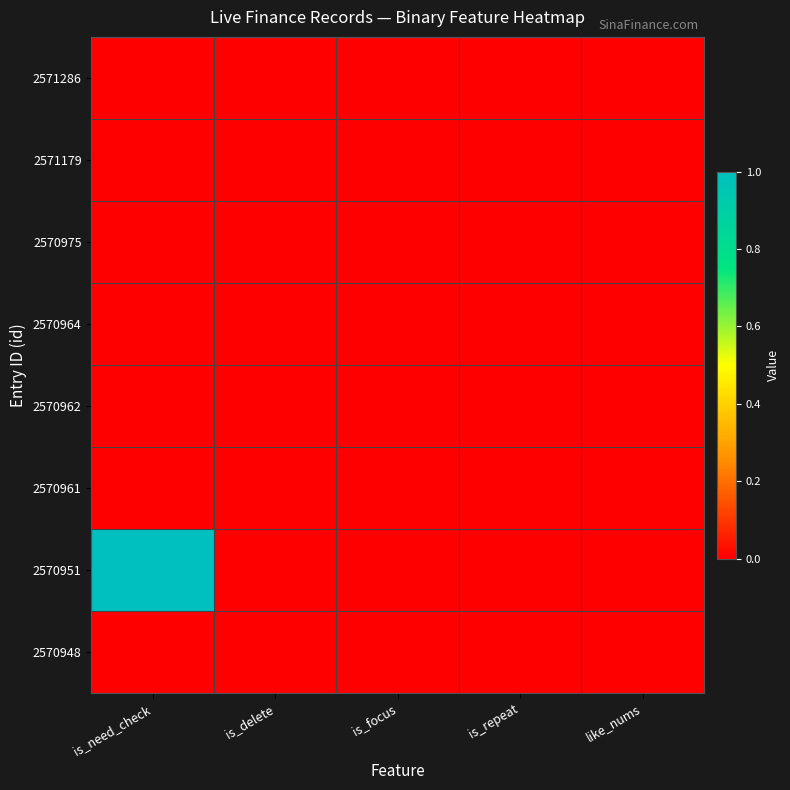

What is the difference between the highest and lowest values at is_need_check?

1